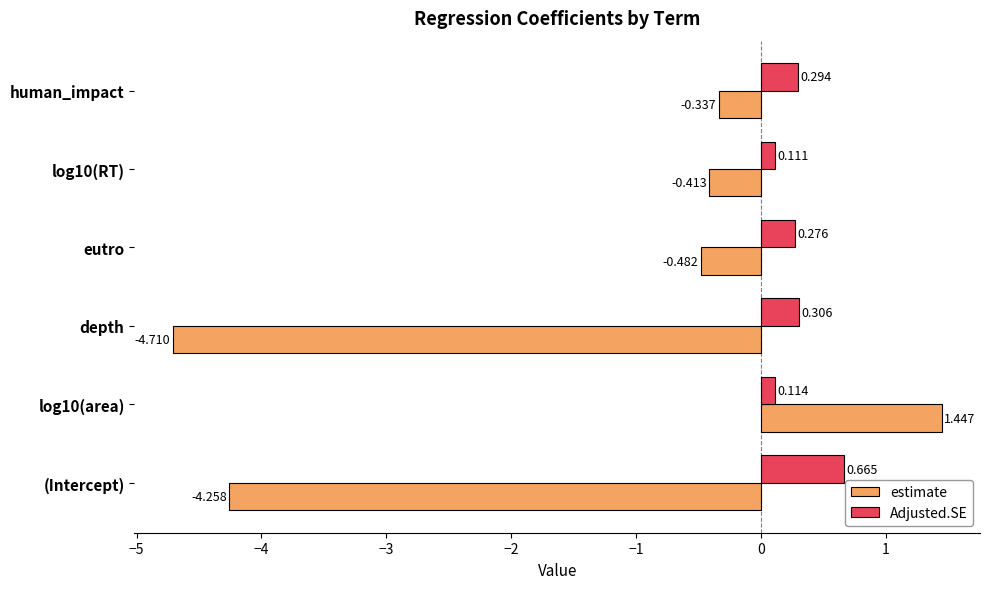

What is the sum of all estimate values?

-8.8